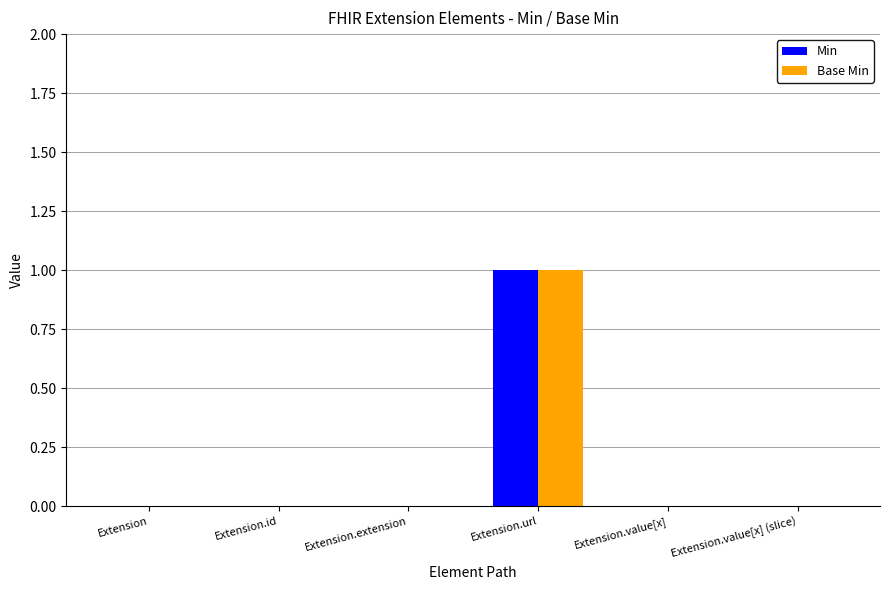

At which label does Min reach its peak?

Extension.url